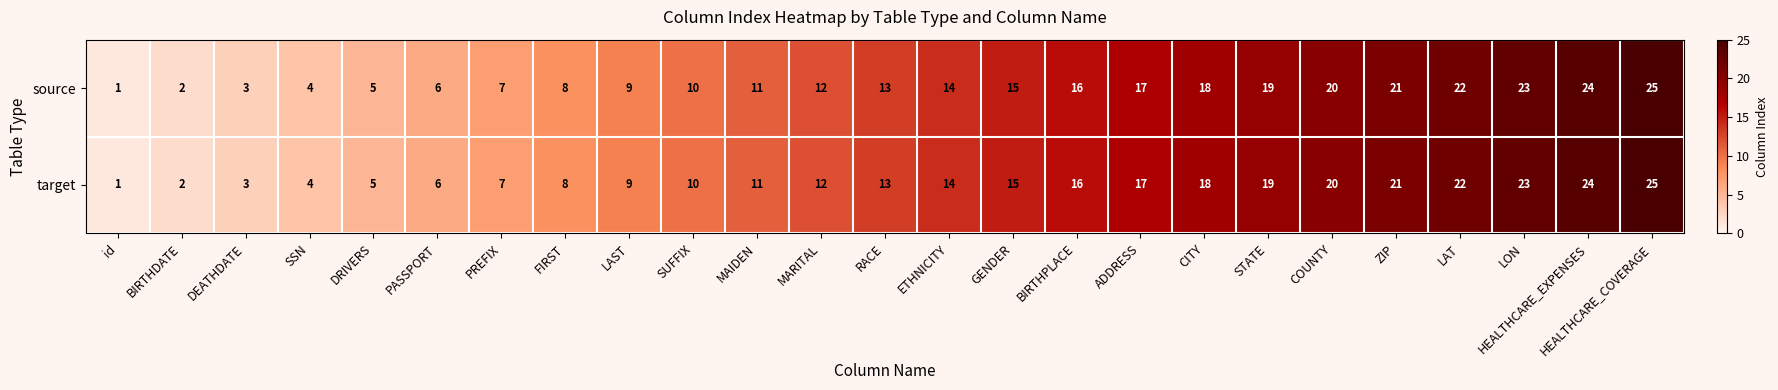

What is the maximum value shown in the chart?

25